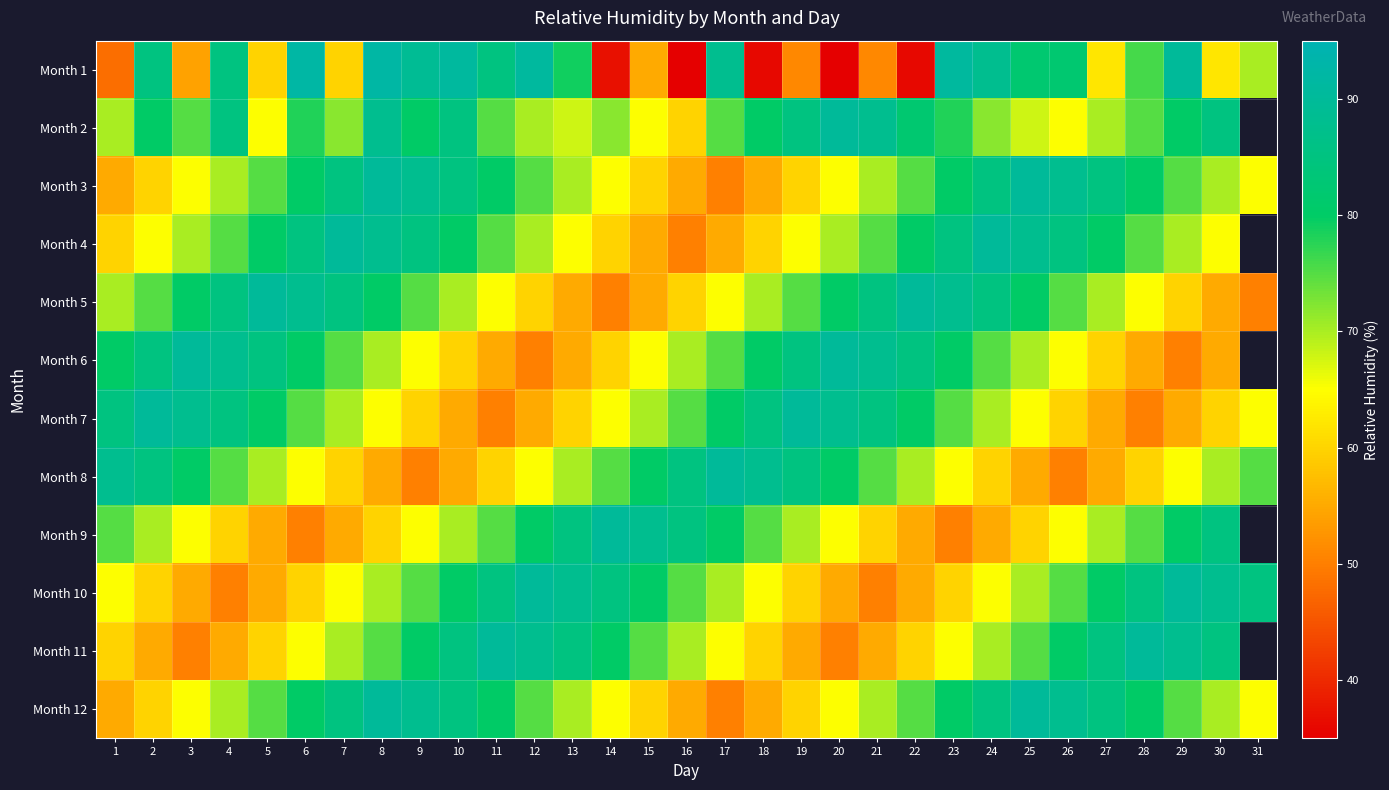

How many data points in Month 10 are above 70?

14